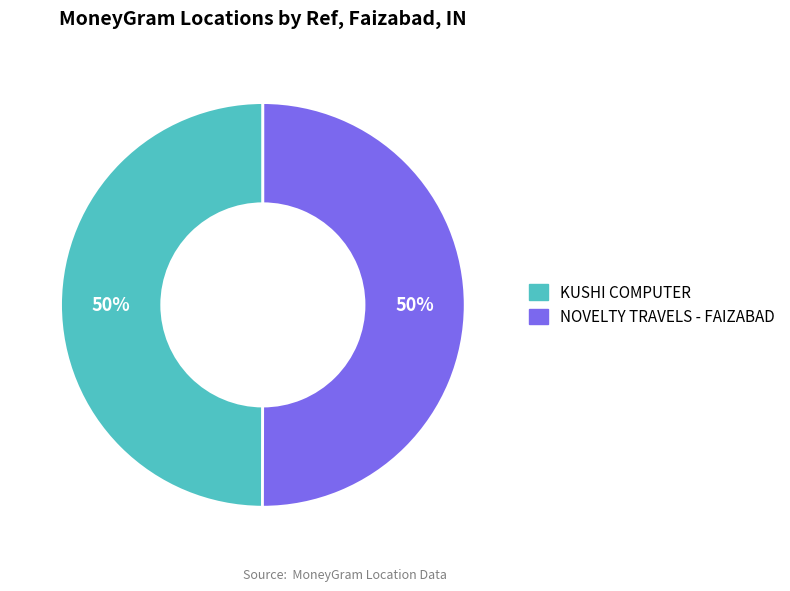

The NOVELTY TRAVELS - FAIZABAD slice represents 38% of the pie. True or false?

False